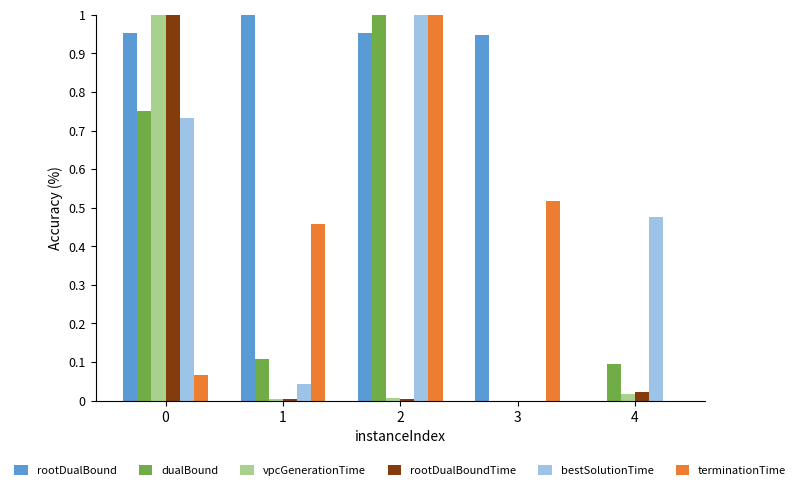

The rootDualBound series shows 1.0 at 0. True or false?

True